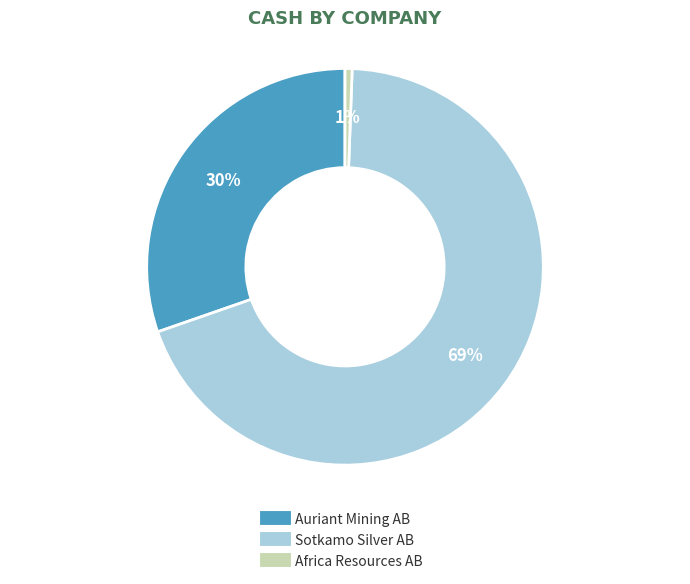

Is there any slice that represents more than half of the pie?

Yes